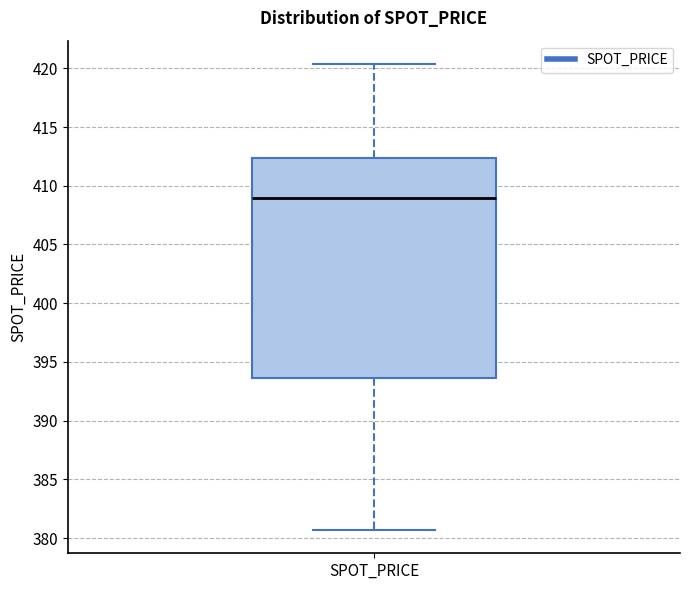

Transcribe this box plot: give where the median line is, the range the box spans, and where the two whiskers end, as read against the y-axis. The values are not printed on the chart, so give them approximately, as read against the axis.

median 409.0, box 393.5 to 412.5, whiskers 380.5 to 420.5